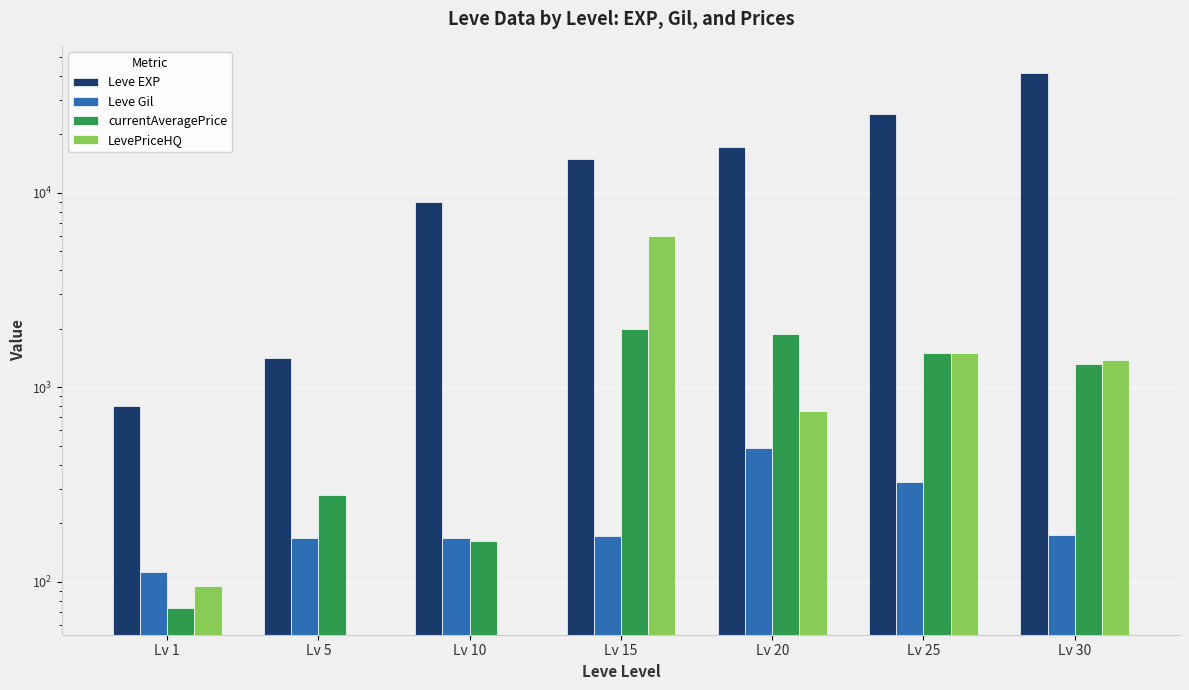

The value of Leve Gil at Lv 5 is 169.0. True or false?

True